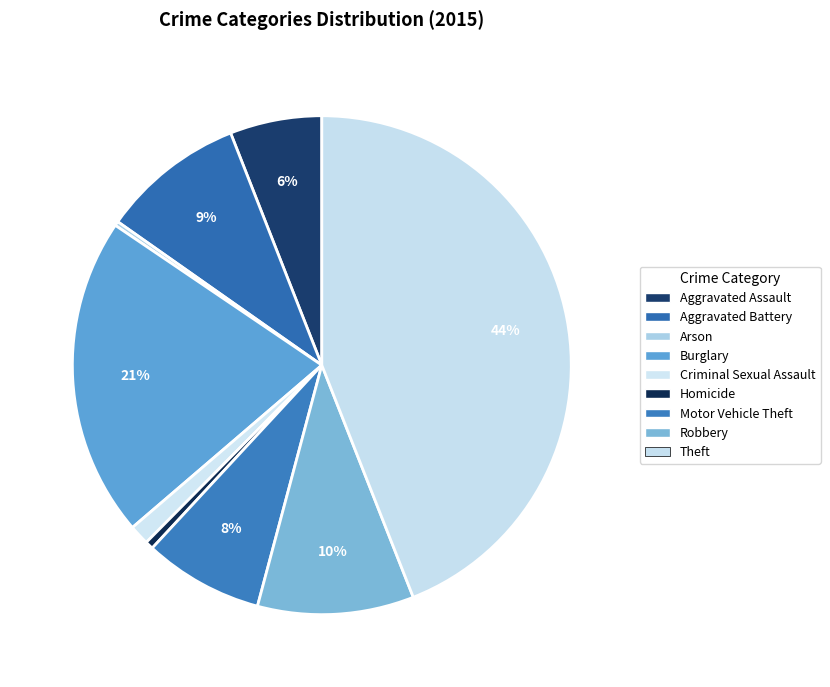

How many segments does this pie chart have?

9